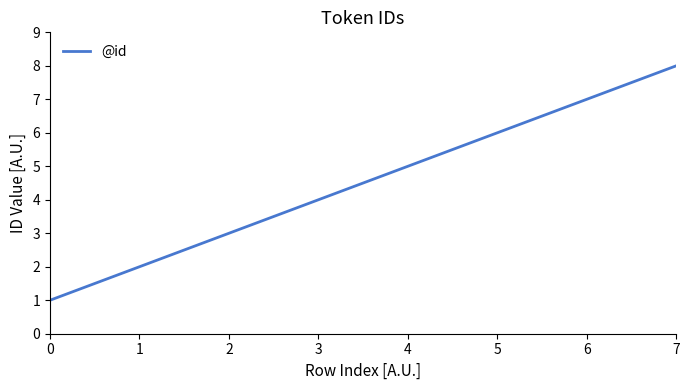

How many values are between 3 and 7?

5